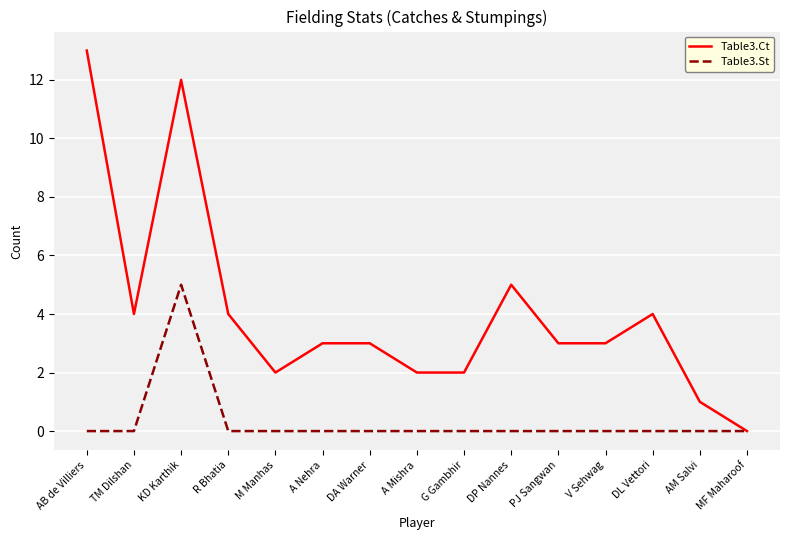

Which label corresponds to the largest value in the chart?

AB de Villiers